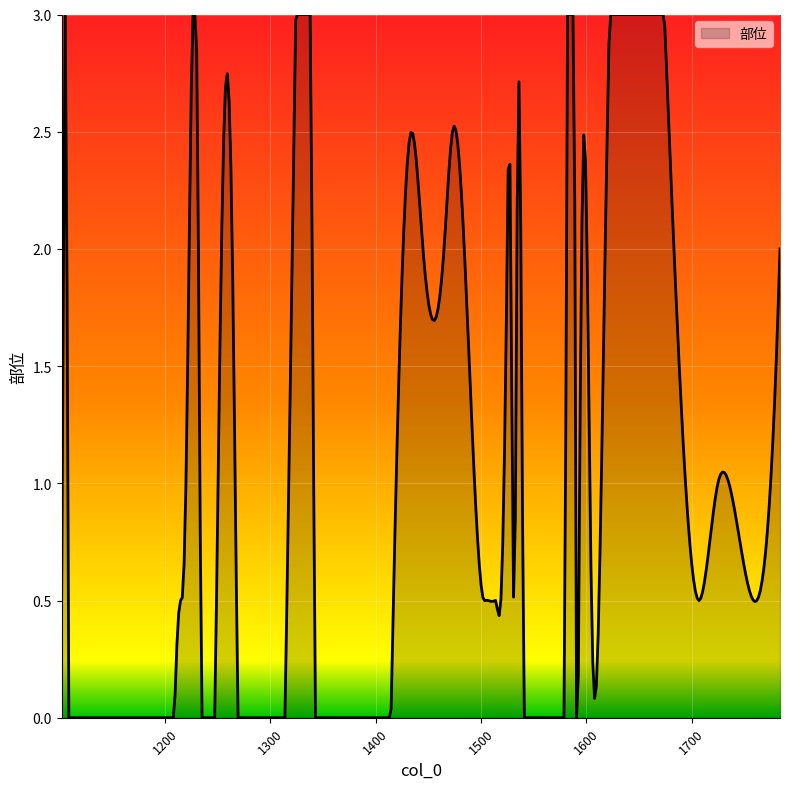

How many lines are shown in the chart?

1